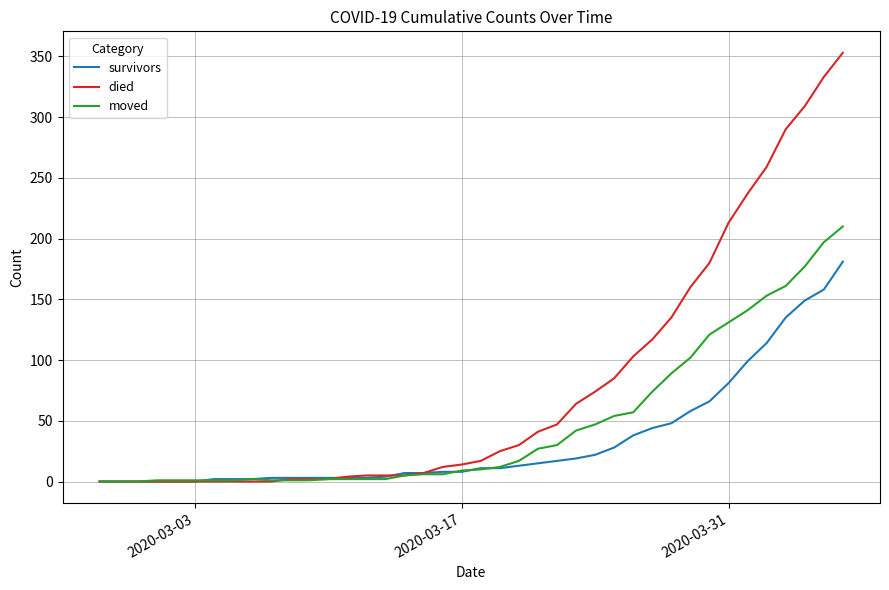

What is the greatest value displayed?

353